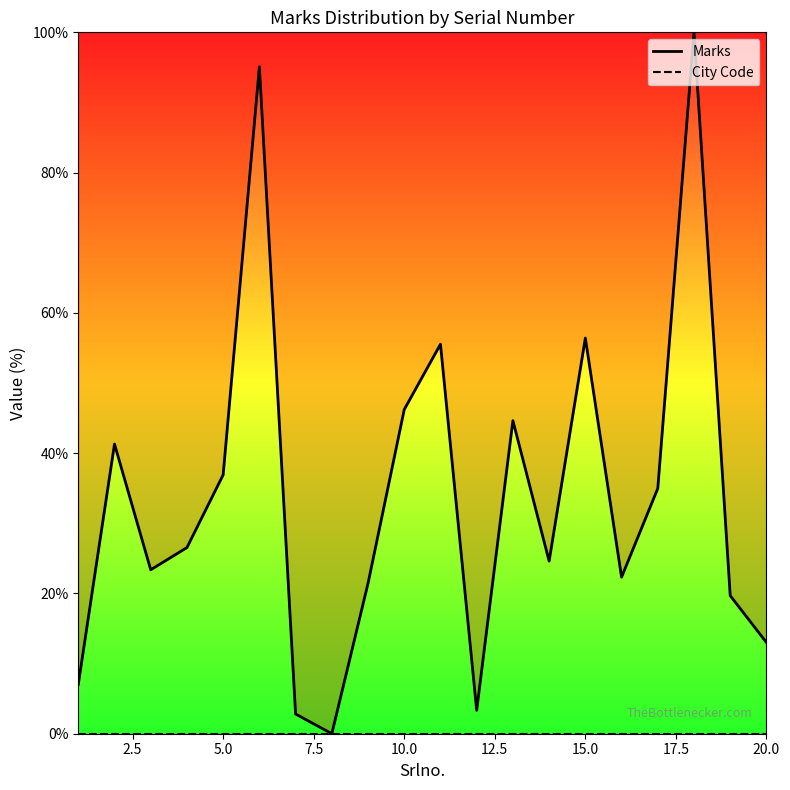

Which series has the widest spread of values?

Marks